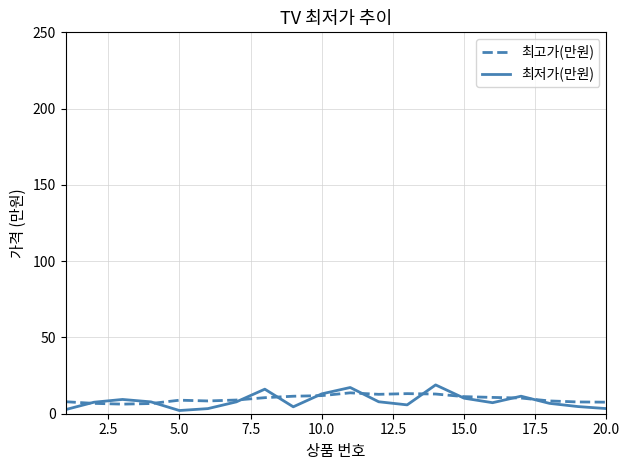

Which series has the largest range (max minus min)?

최저가(만원)